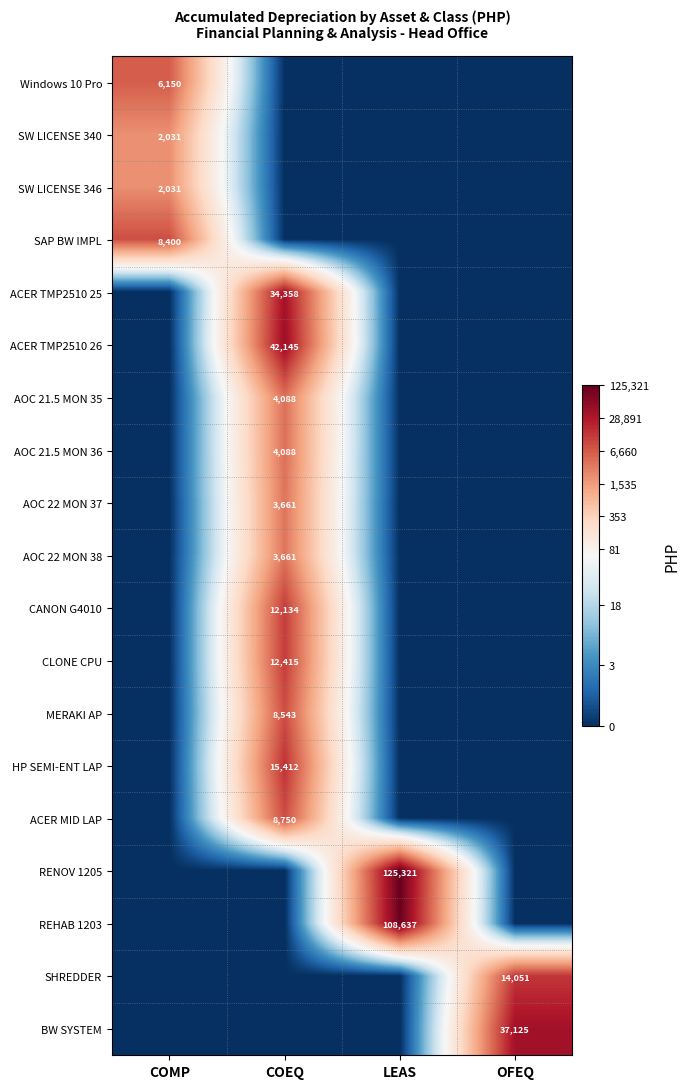

True or false: AOC 21.5 MON 35 has a value of 1442 at COEQ.

False